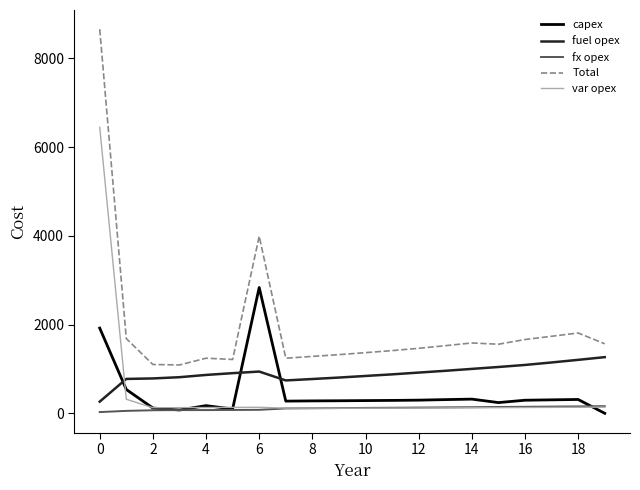

What is the highest value of the capex series?

2835